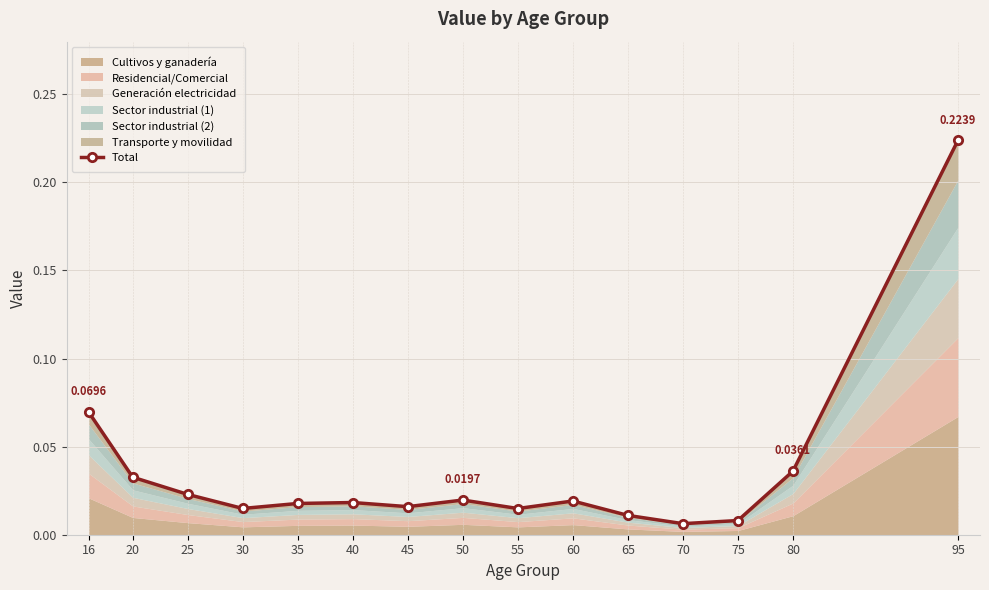

What is the greatest value displayed?

0.2